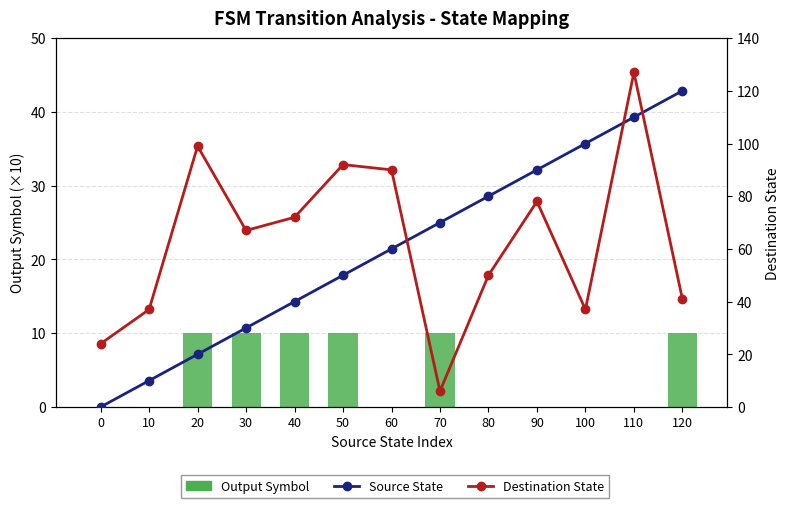

Which series has the largest total across all categories?

Destination State